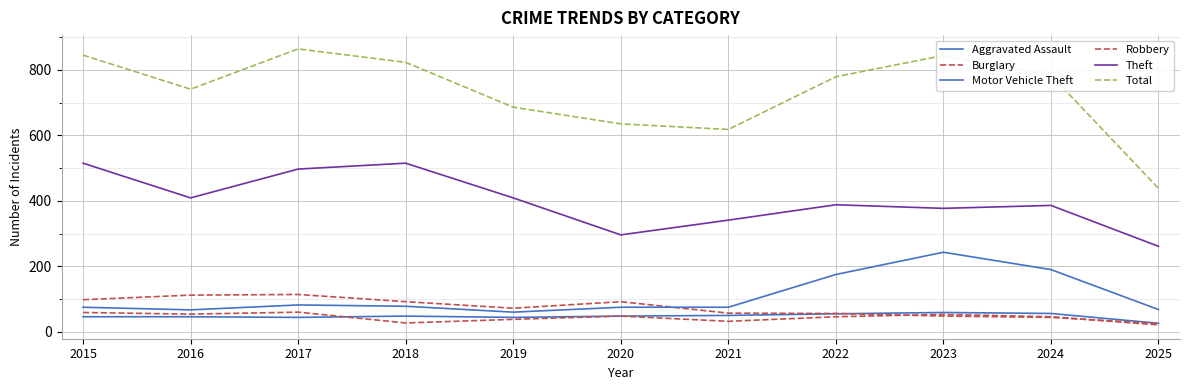

Does the chart have visible grid lines?

Yes